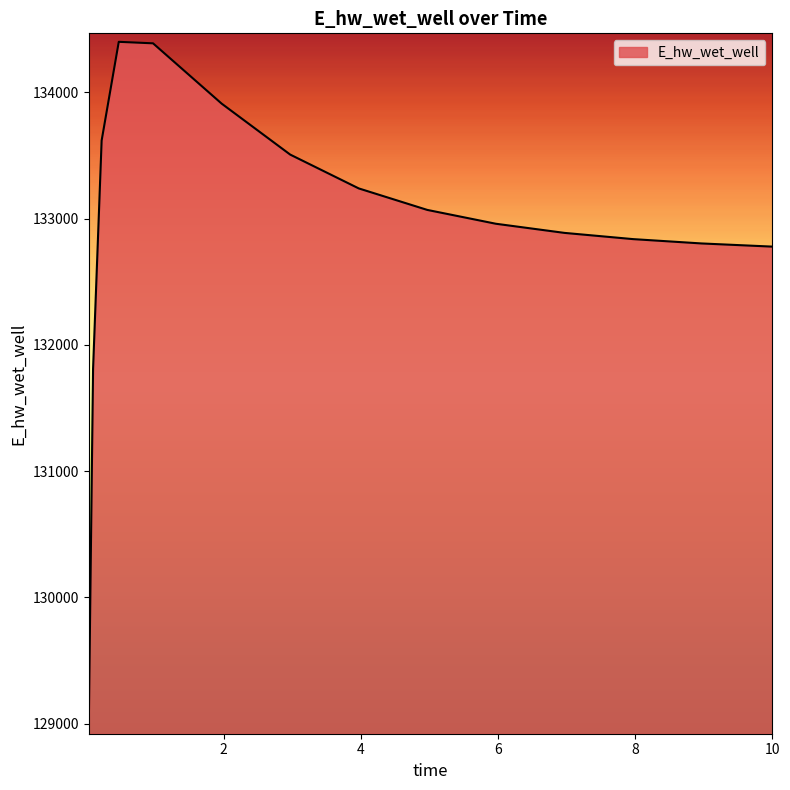

What is the difference between the second highest and minimum values?

5402.2